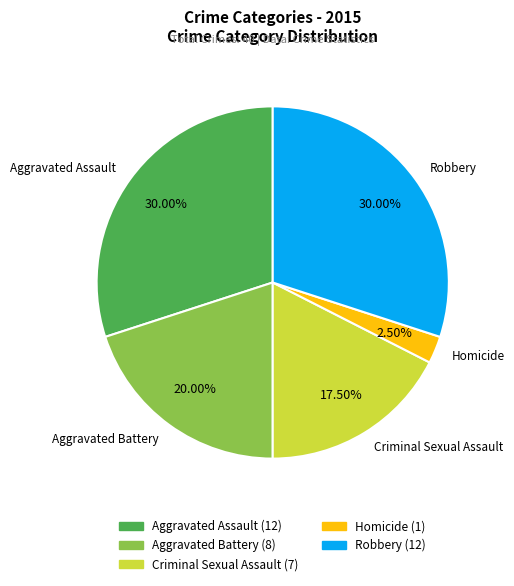

Which slice is the smallest?

Homicide